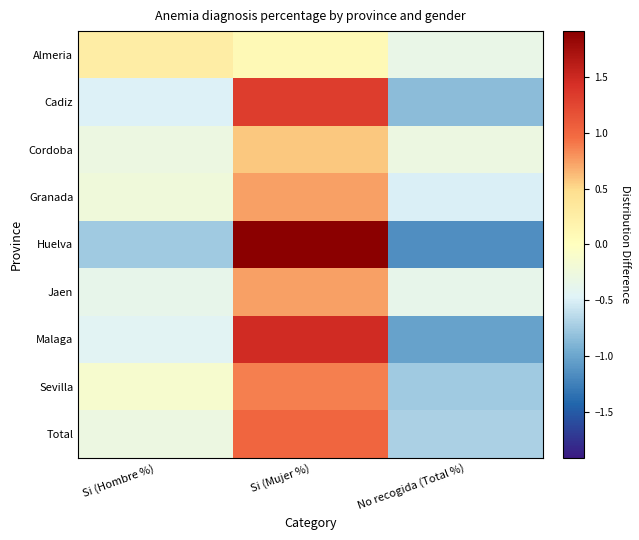

Reading left to right, transcribe all the data shown in this chart.

Almeria: Si (Hombre %)=0.3	Si (Mujer %)=0.1	No recogida (Total %)=-0.3
Cadiz: Si (Hombre %)=-0.5	Si (Mujer %)=1.3	No recogida (Total %)=-0.8
Cordoba: Si (Hombre %)=-0.3	Si (Mujer %)=0.6	No recogida (Total %)=-0.3
Granada: Si (Hombre %)=-0.2	Si (Mujer %)=0.7	No recogida (Total %)=-0.5
Huelva: Si (Hombre %)=-0.8	Si (Mujer %)=1.9	No recogida (Total %)=-1.2
Jaen: Si (Hombre %)=-0.4	Si (Mujer %)=0.7	No recogida (Total %)=-0.4
Malaga: Si (Hombre %)=-0.4	Si (Mujer %)=1.5	No recogida (Total %)=-1.0
Sevilla: Si (Hombre %)=-0.1	Si (Mujer %)=0.9	No recogida (Total %)=-0.8
Total: Si (Hombre %)=-0.3	Si (Mujer %)=1.0	No recogida (Total %)=-0.7